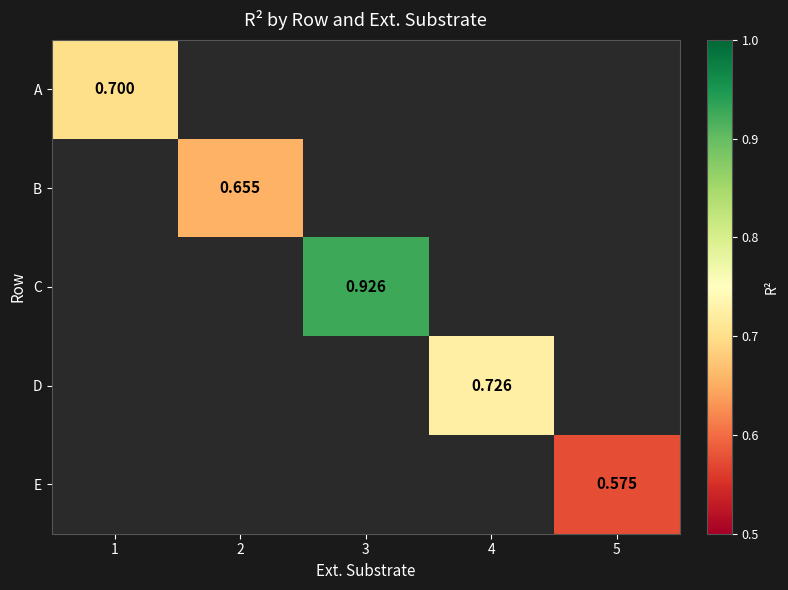

Which has a higher value, 5 or 1?

1